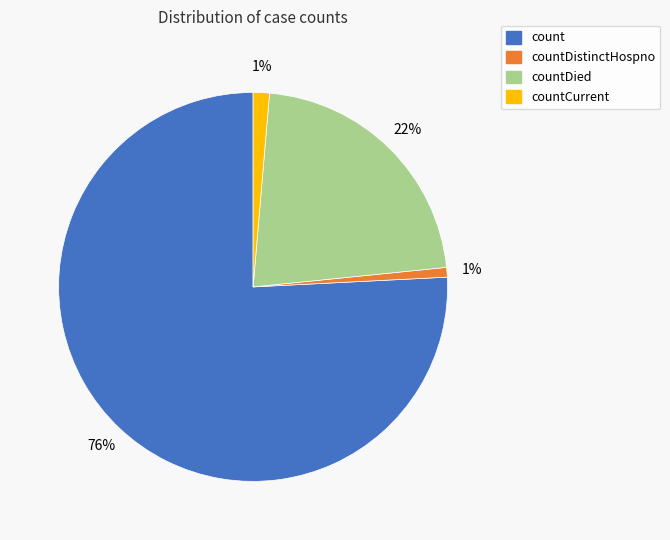

Does any single category account for the majority?

Yes